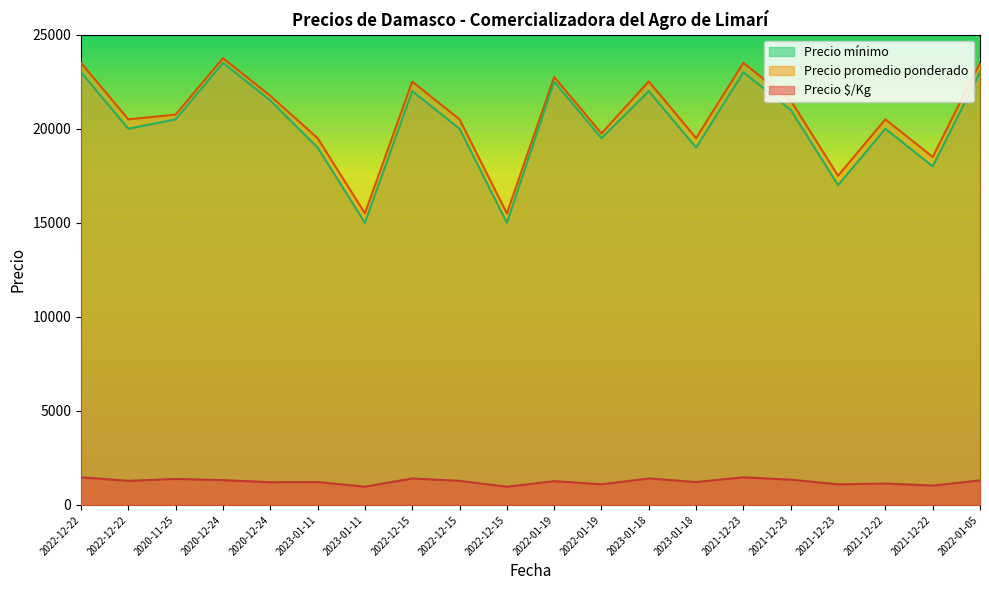

What is the sum of the Precio promedio ponderado values at 2022-01-05 and 2023-01-18?

43000